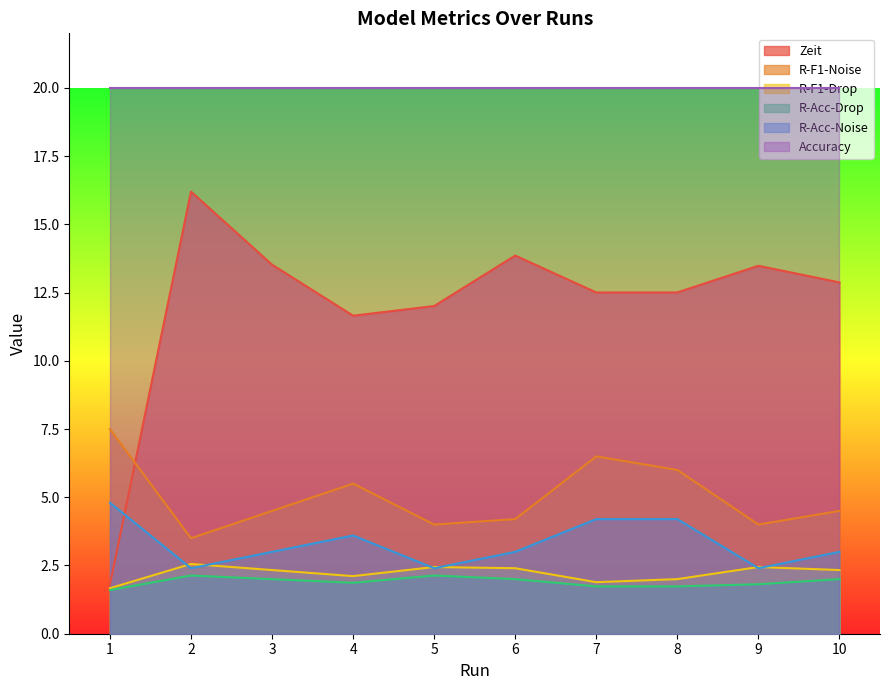

List the labels in order of R-Acc-Drop value, largest first.

2, 5, 3, 6, 10, 4, 9, 7, 8, 1